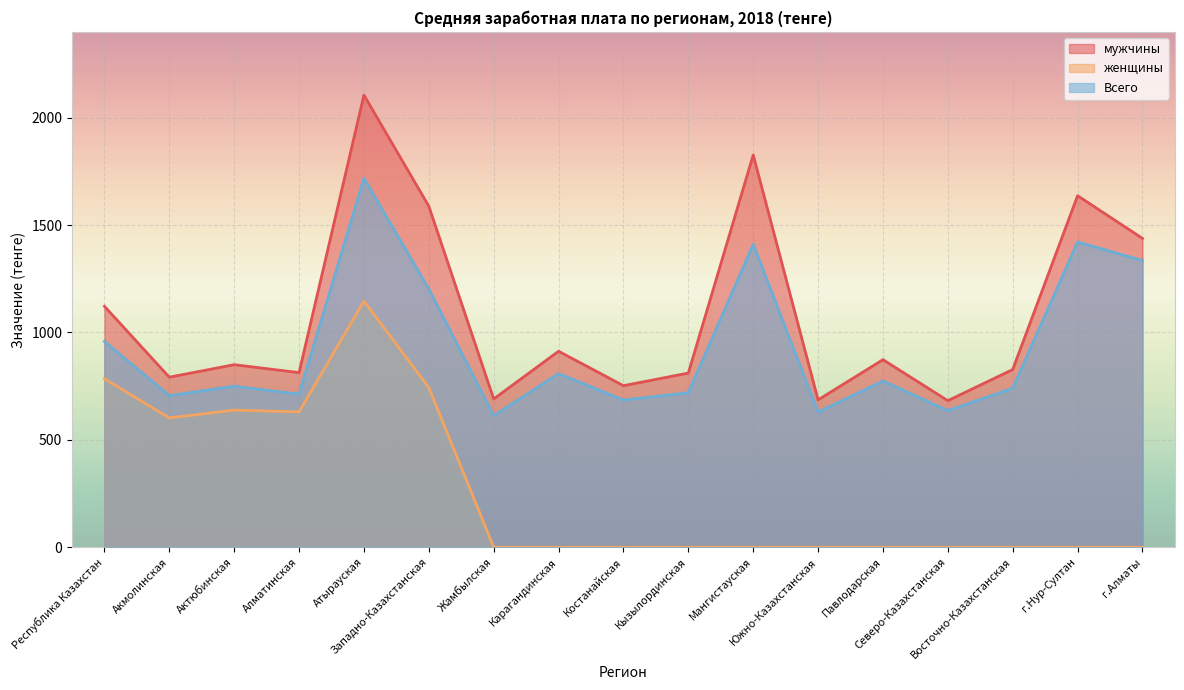

What is the greatest value displayed?

2105.5